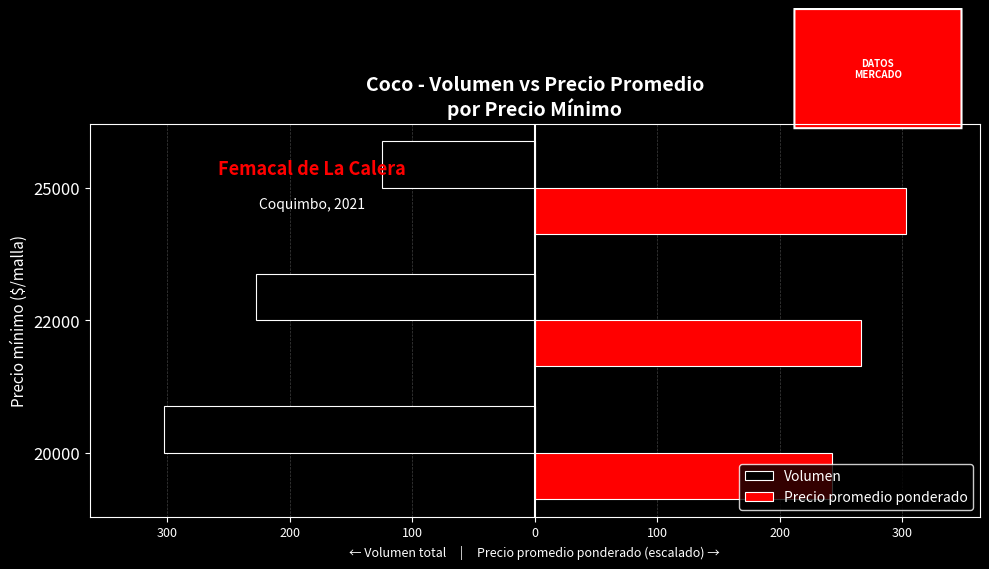

What is the greatest value displayed?

303.0